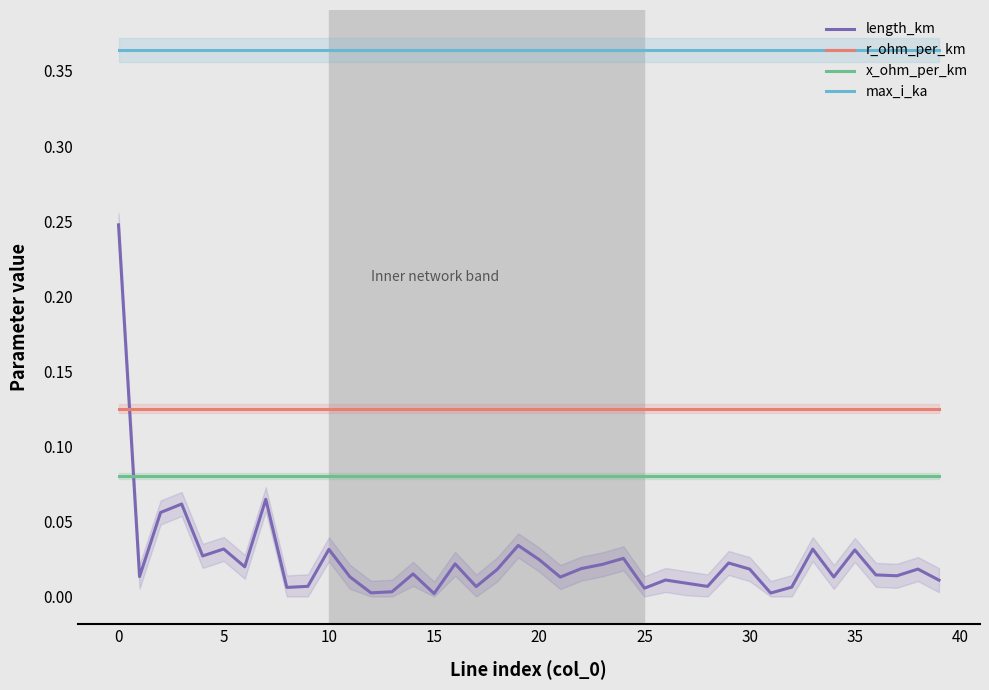

How many interior local peaks does the length_km series have?

13